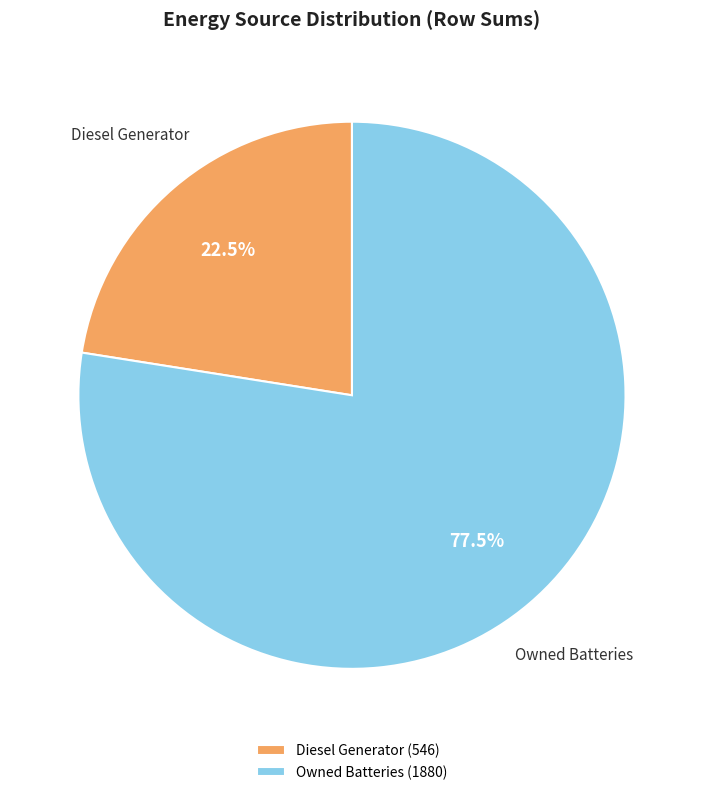

What is the ratio of the value at Owned Batteries (1880) to the value at Diesel Generator (546)?

3.4